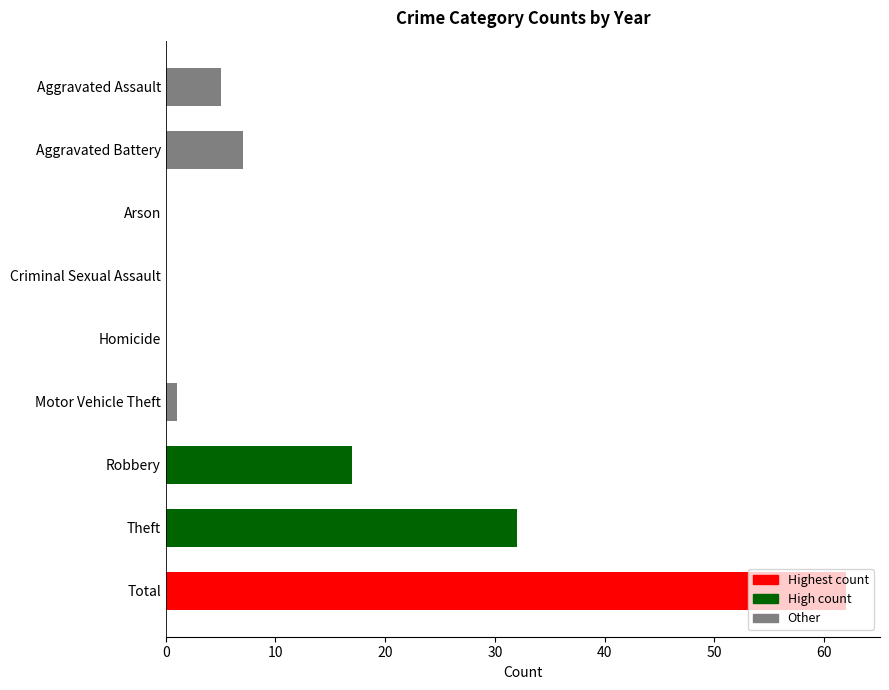

What is the sum of the values at Theft and Criminal Sexual Assault?

32